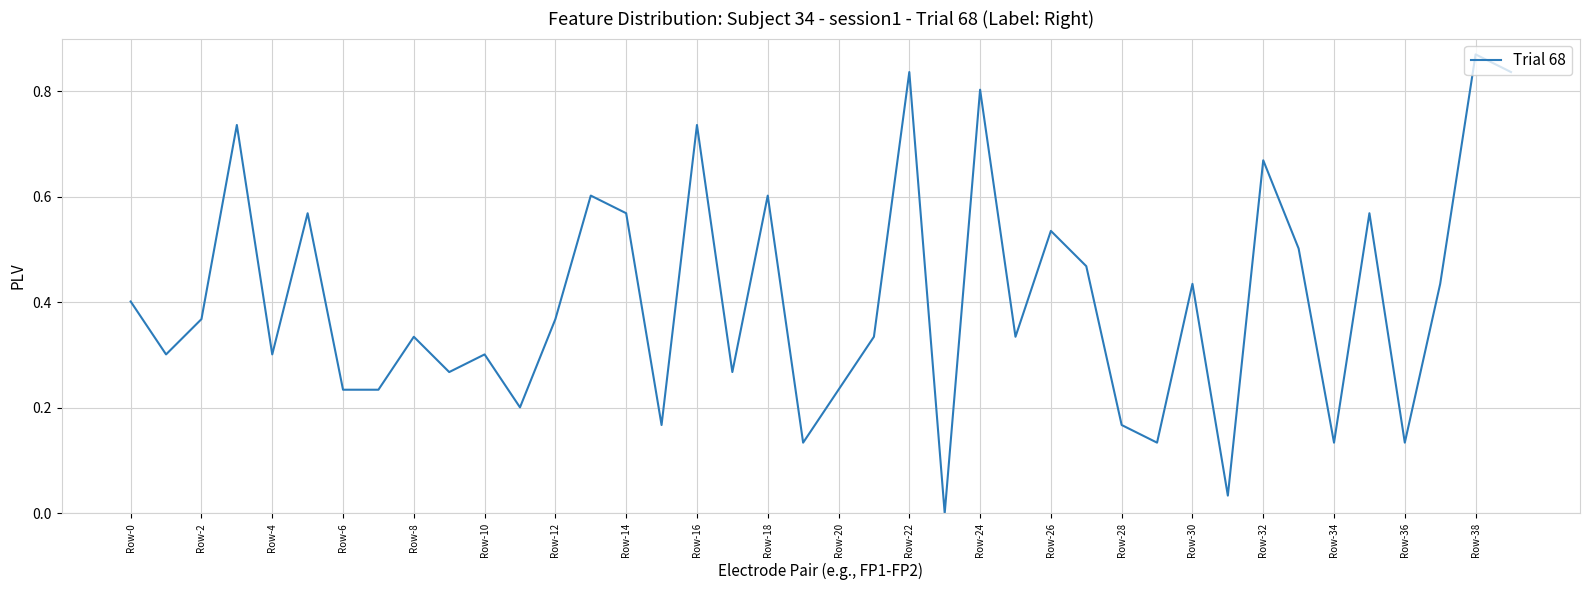

Reading left to right, transcribe all the data shown in this chart.

0.4	0.3	0.4	0.7	0.3	0.6	0.2	0.2	0.3	0.3	0.3	0.2	0.4	0.6	0.6	0.2	0.7	0.3	0.6	0.1	0.2	0.3	0.8	0.0	0.8	0.3	0.5	0.5	0.2	0.1	0.4	0.0	0.7	0.5	0.1	0.6	0.1	0.4	0.9	0.8